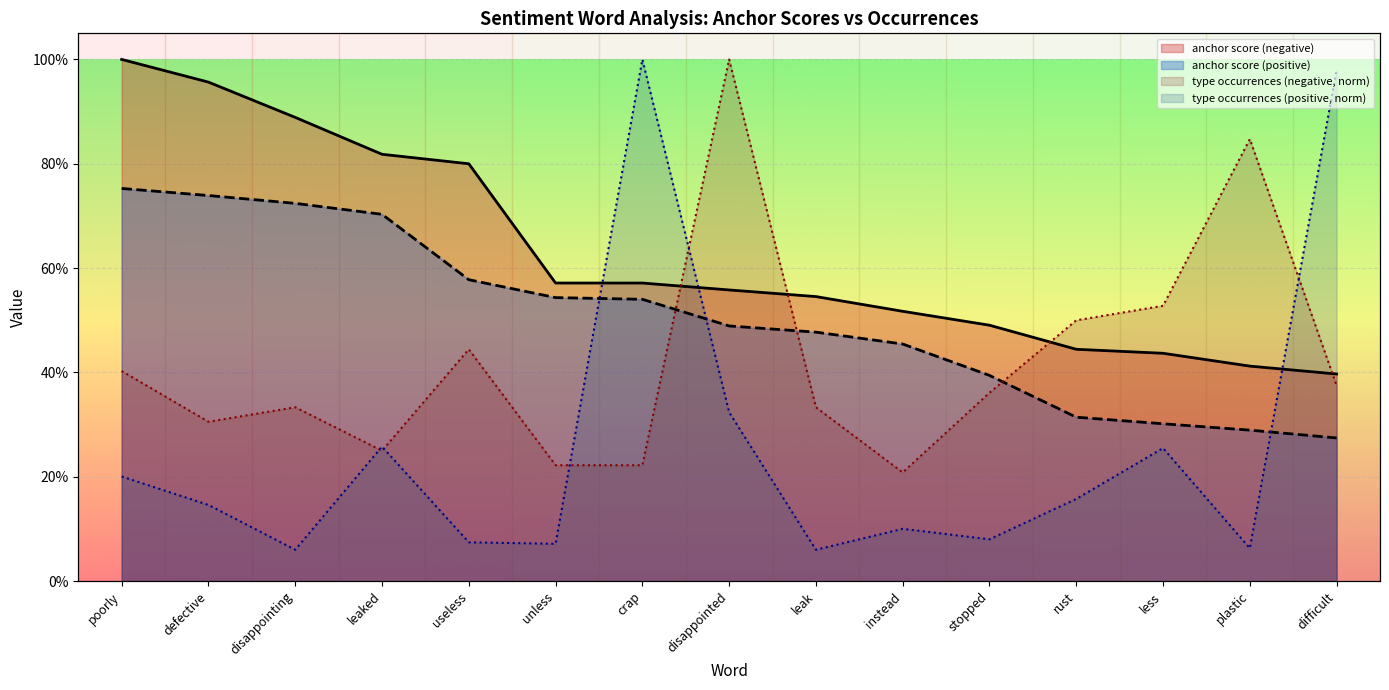

Which category has the highest value across all series?

poorly